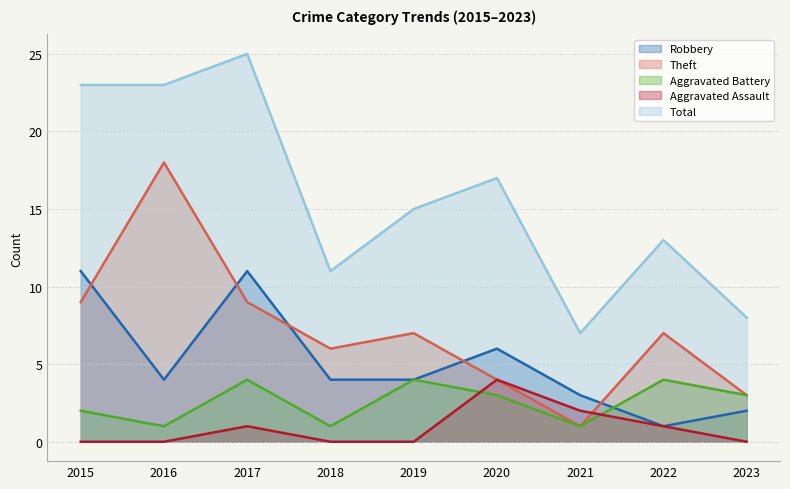

True or false: Robbery and Total cross at least once.

False